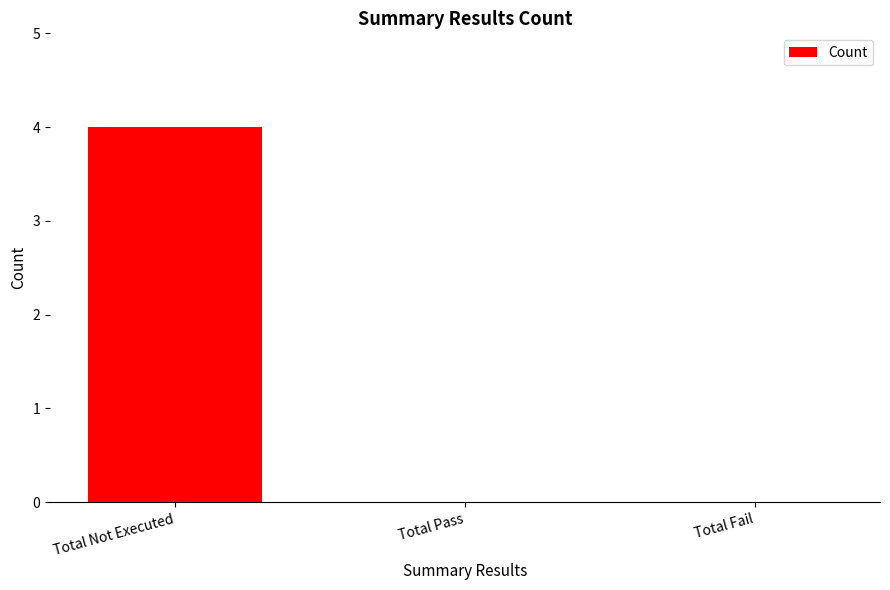

What value does the data have at Total Not Executed?

4